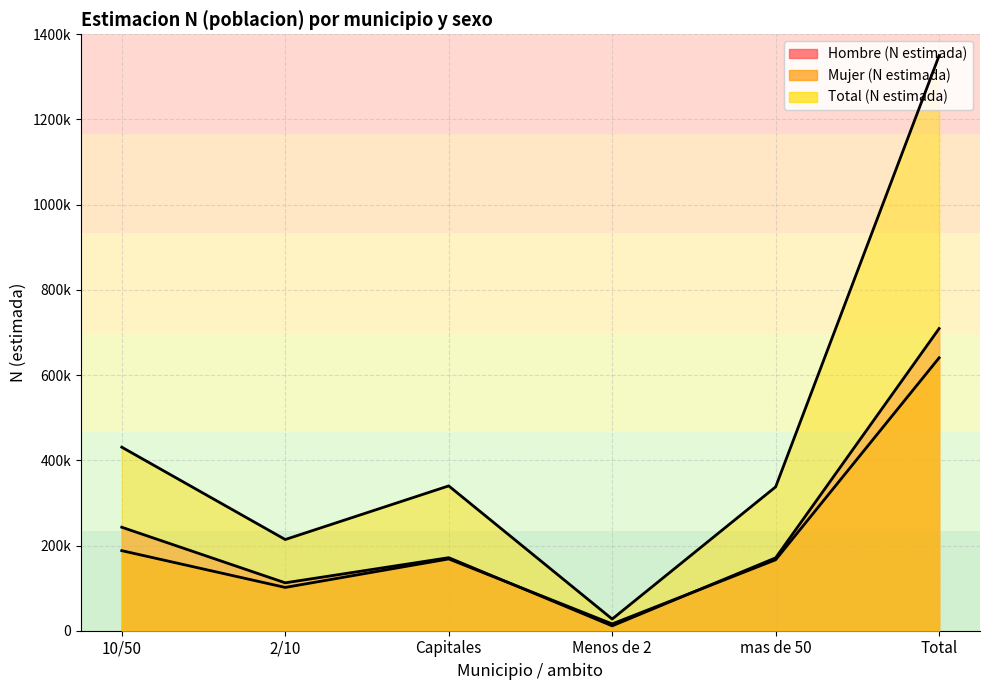

How many lines are shown in the chart?

3